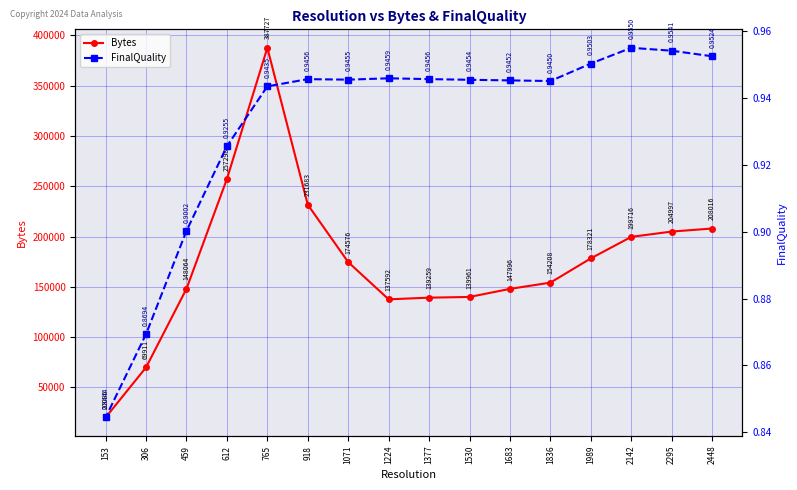

What are all the series names shown in the legend?

Bytes, FinalQuality